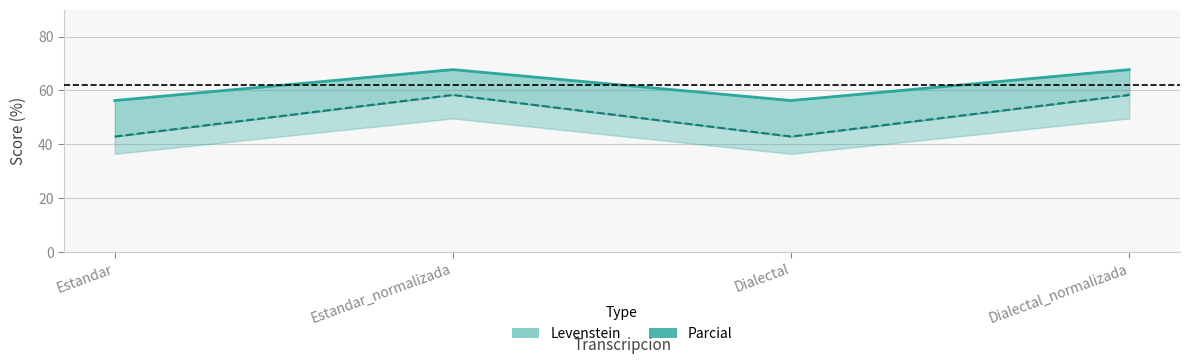

Reading left to right, what are all the values shown in this chart?

Levenstein: Estandar=56.2	Estandar_normalizada=67.7	Dialectal=56.2	Dialectal_normalizada=67.7
Parcial: Estandar=42.9	Estandar_normalizada=58.3	Dialectal=42.9	Dialectal_normalizada=58.3